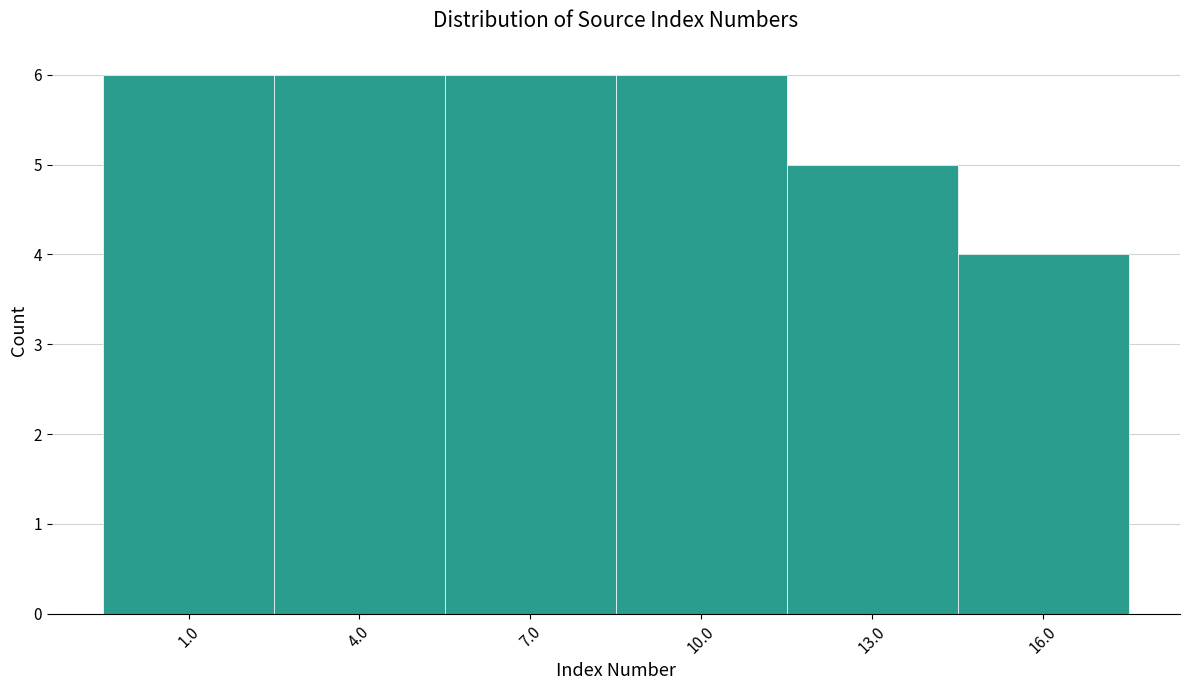

Reading left to right, transcribe all the data shown in this chart.

6	6	6	6	5	4